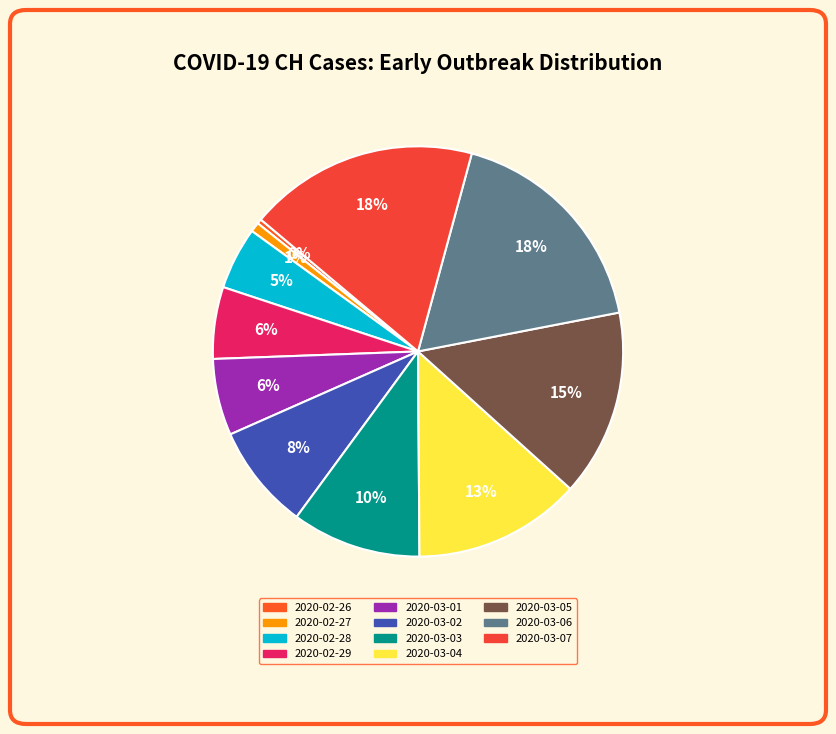

Which slice is the largest?

2020-03-07